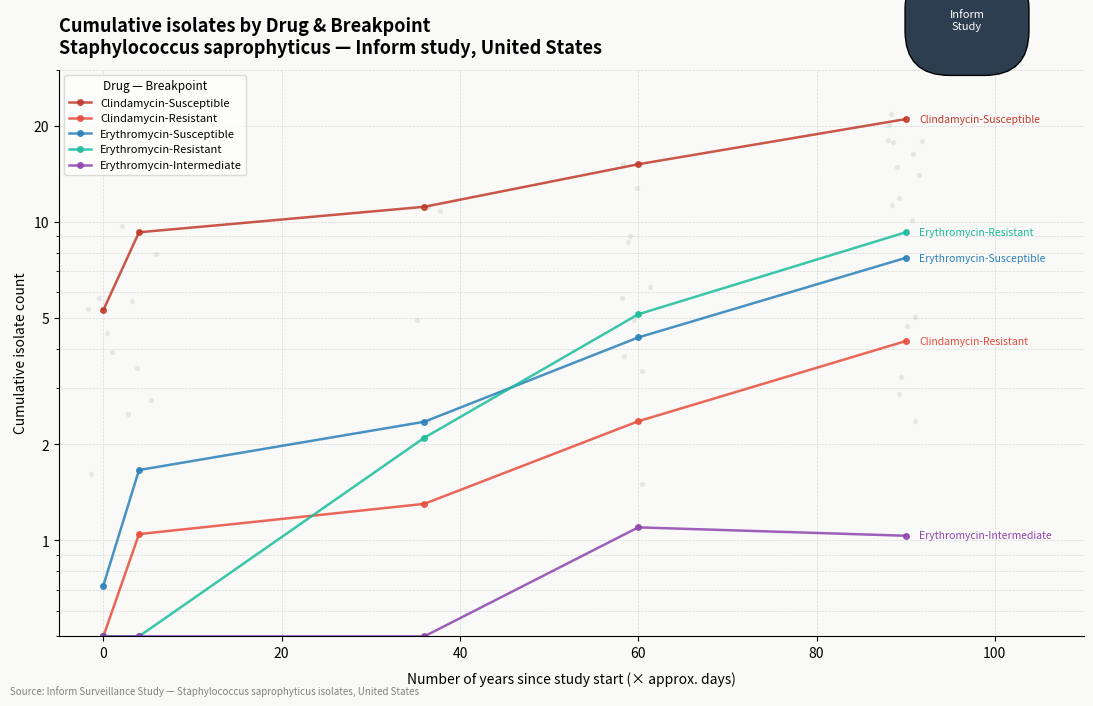

At how many categories does at least one series exceed 14?

2